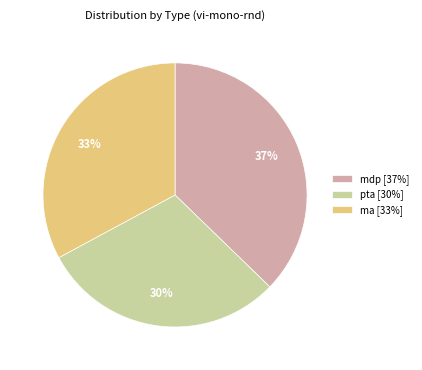

Is there a majority slice in this chart?

No